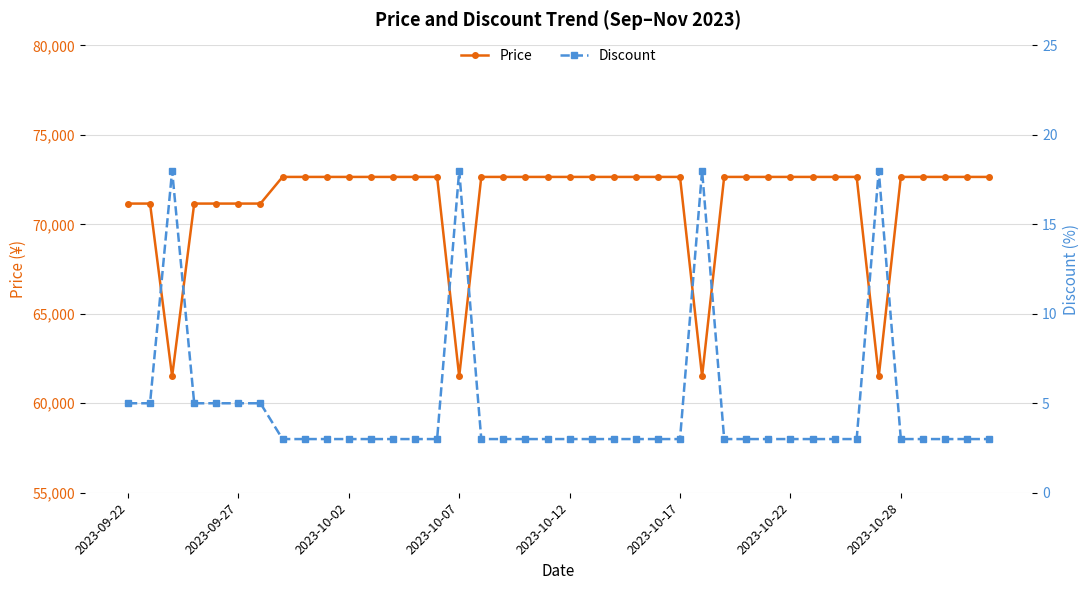

True or false: Price and Discount cross at least once.

False